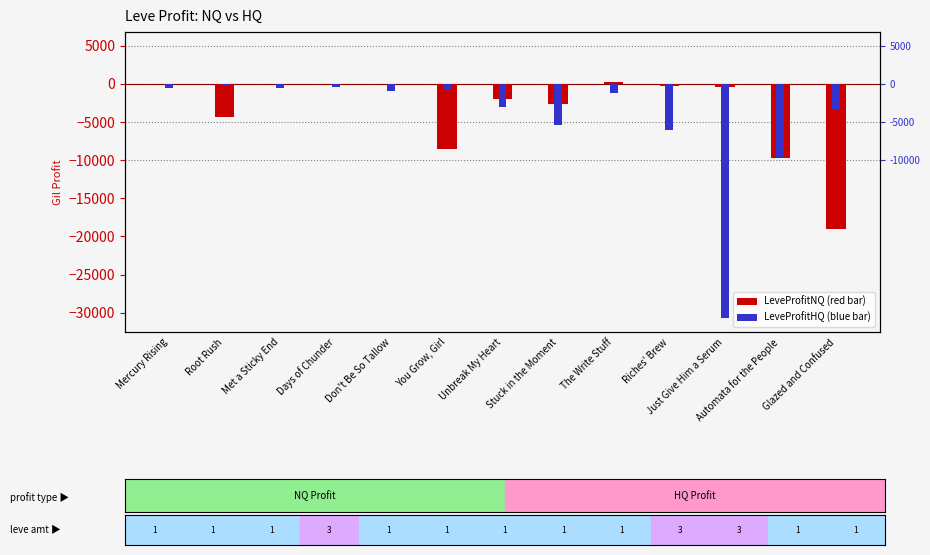

Where is LeveProfitNQ nearest to the value -9373?

Automata for the People